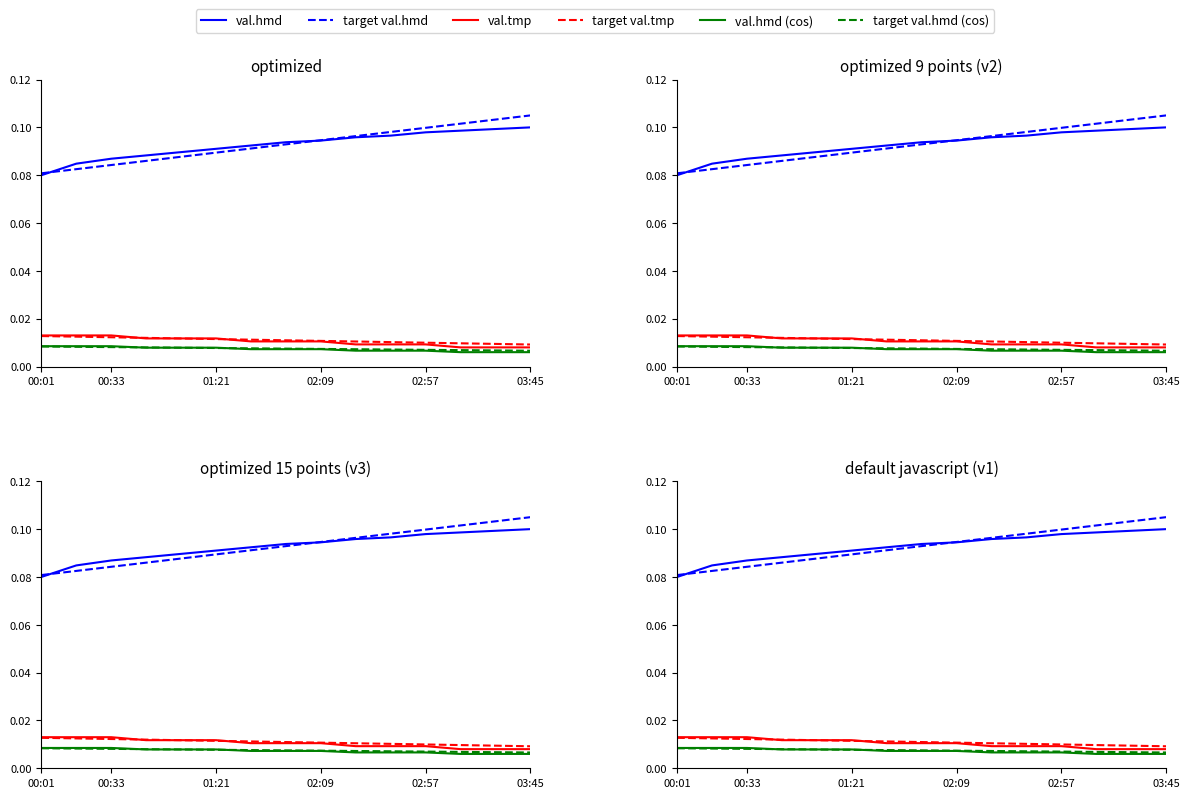

Rank the series by their maximum value, from highest to lowest.

target val.hmd, val.hmd, val.tmp, target val.tmp, val.hmd (cos), target val.hmd (cos)